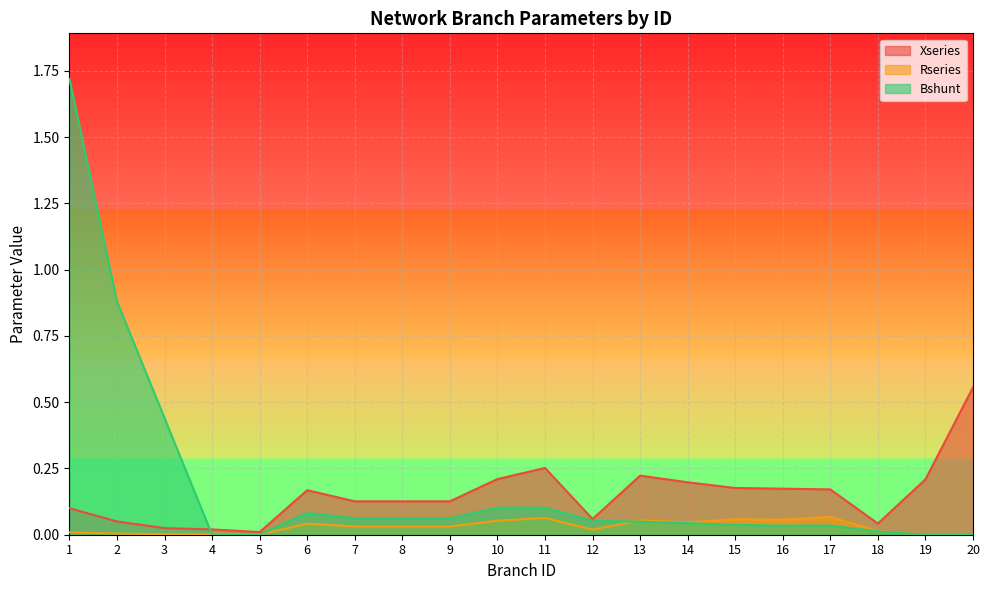

List the series in order of their overall mean, lowest first.

Rseries, Xseries, Bshunt